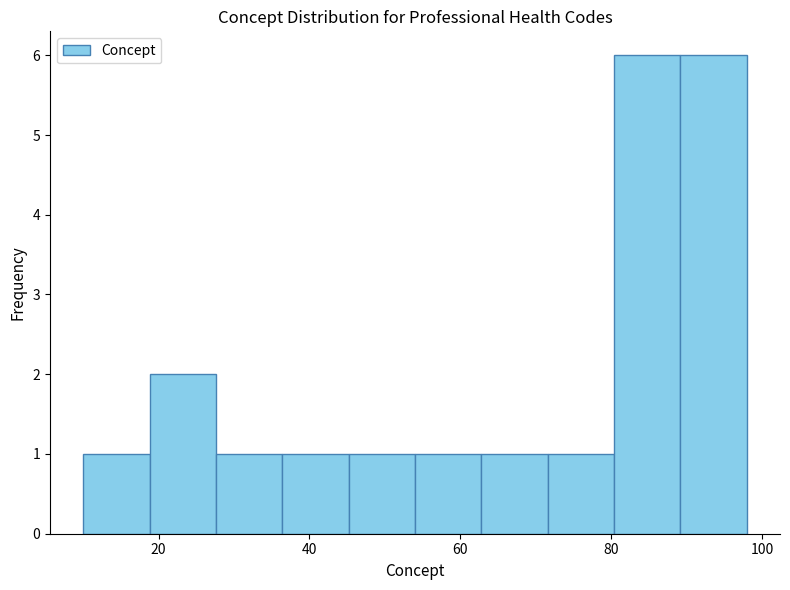

Reading left to right, list every bar in this chart as the range it spans on the x-axis followed by its height. Neither the bar edges nor the heights are printed on the chart, so give them approximately, as read against the axes.

10.0 to 18.8: 1
18.8 to 27.6: 2
27.6 to 36.4: 1
36.4 to 45.2: 1
45.2 to 54.0: 1
54.0 to 62.8: 1
62.8 to 71.6: 1
71.6 to 80.4: 1
80.4 to 89.2: 6
89.2 to 98.0: 6